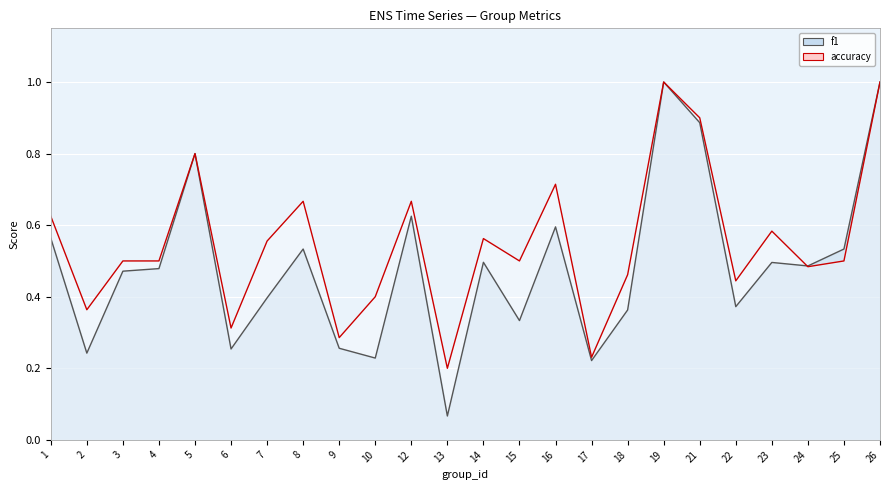

Reading right to left, transcribe all the data shown in this chart.

f1: 26=1.0	25=0.5	24=0.5	23=0.5	22=0.4	21=0.9	19=1.0	18=0.4	17=0.2	16=0.6	15=0.3	14=0.5	13=0.1	12=0.6	10=0.2	9=0.3	8=0.5	7=0.4	6=0.3	5=0.8	4=0.5	3=0.5	2=0.2	1=0.6
accuracy: 26=1.0	25=0.5	24=0.5	23=0.6	22=0.4	21=0.9	19=1.0	18=0.5	17=0.2	16=0.7	15=0.5	14=0.6	13=0.2	12=0.7	10=0.4	9=0.3	8=0.7	7=0.6	6=0.3	5=0.8	4=0.5	3=0.5	2=0.4	1=0.6